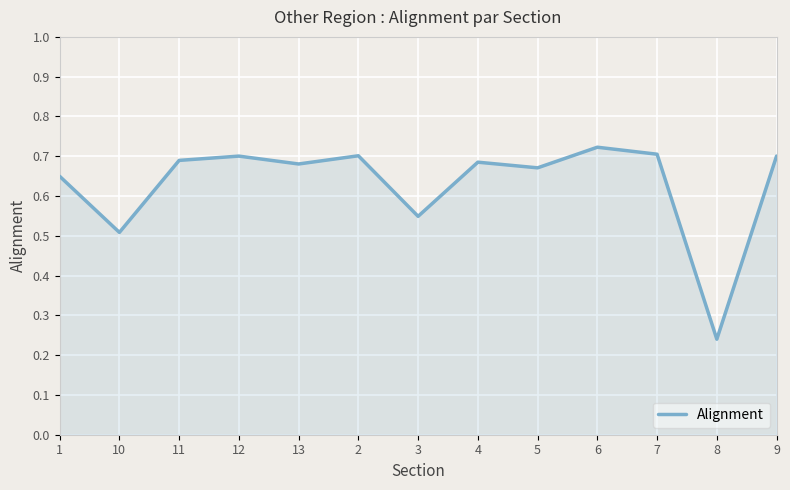

True or false: the data shows 1.0 at 11.

False